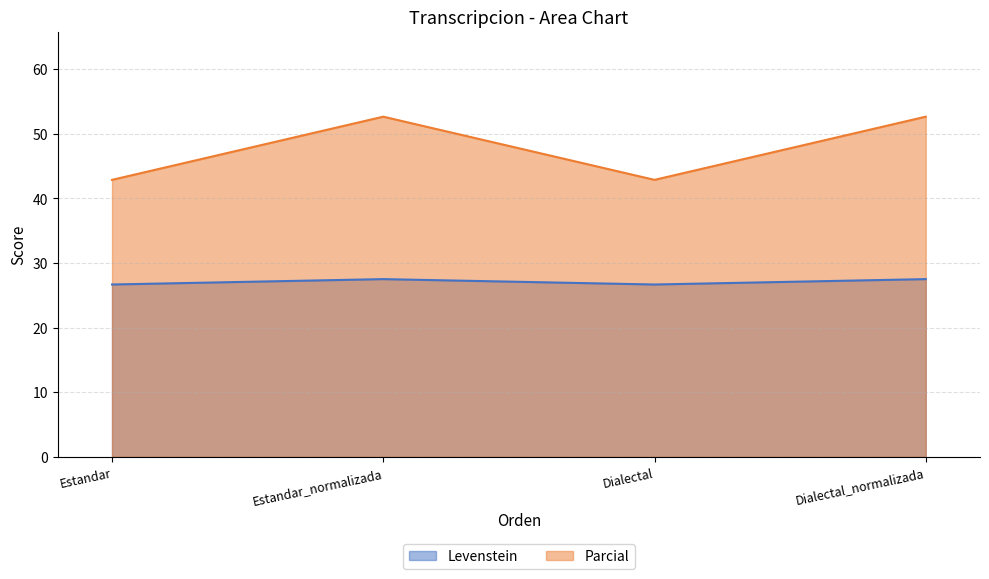

What is the minimum value shown in the chart?

26.7